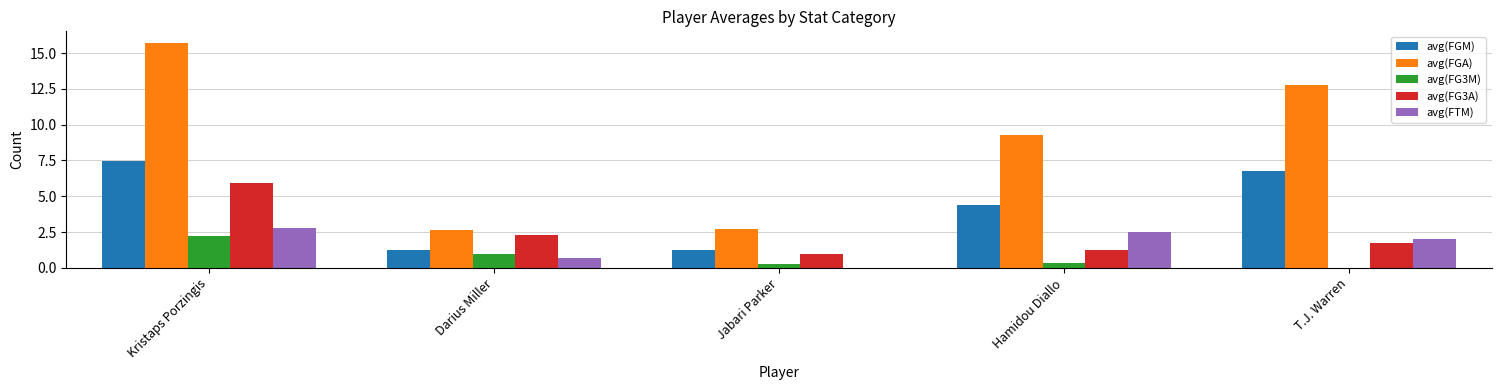

Which series has the largest total across all categories?

avg(FGA)